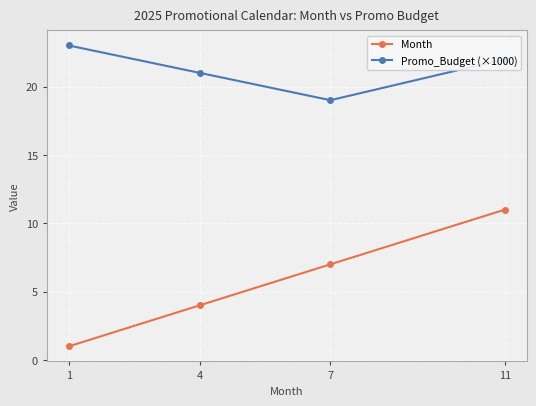

Is the value of Promo_Budget (×1000) at 11 greater than the value of Month at 11?

Yes